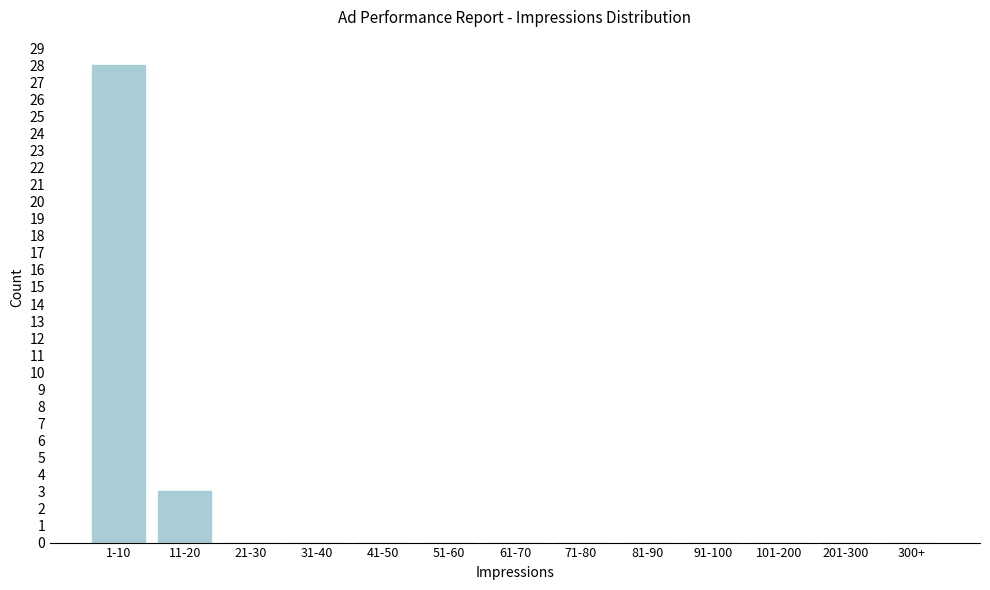

Reading left to right, what are all the values shown in this chart?

1-10=28	11-20=3	21-30=0	31-40=0	41-50=0	51-60=0	61-70=0	71-80=0	81-90=0	91-100=0	101-200=0	201-300=0	300+=0